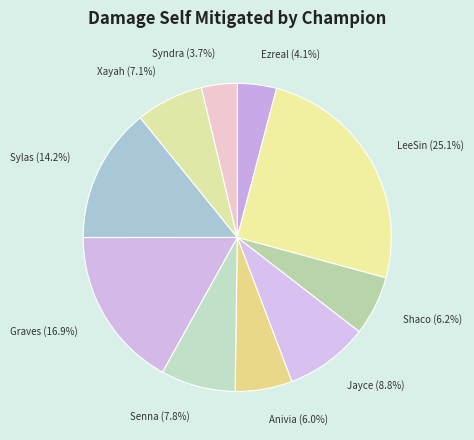

What is the total percentage of Shaco and Sylas?

20.4%